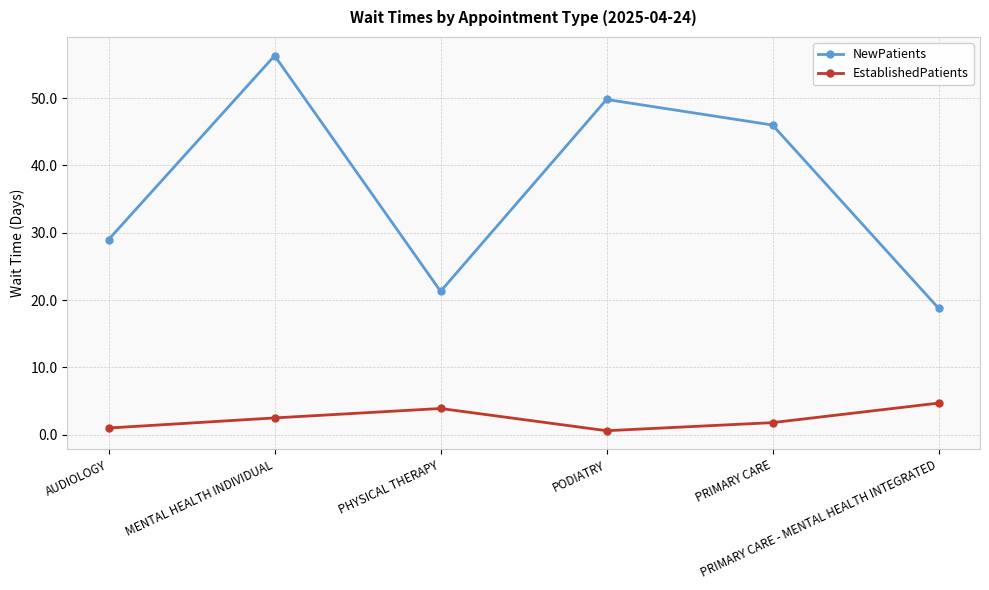

At which category does NewPatients reach its first local valley?

PHYSICAL THERAPY